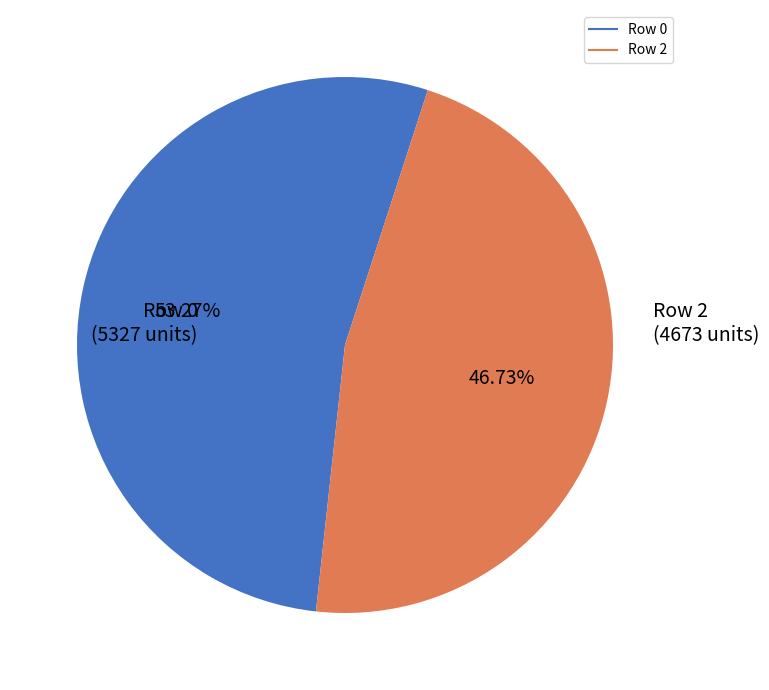

How many slices are in this pie chart?

2